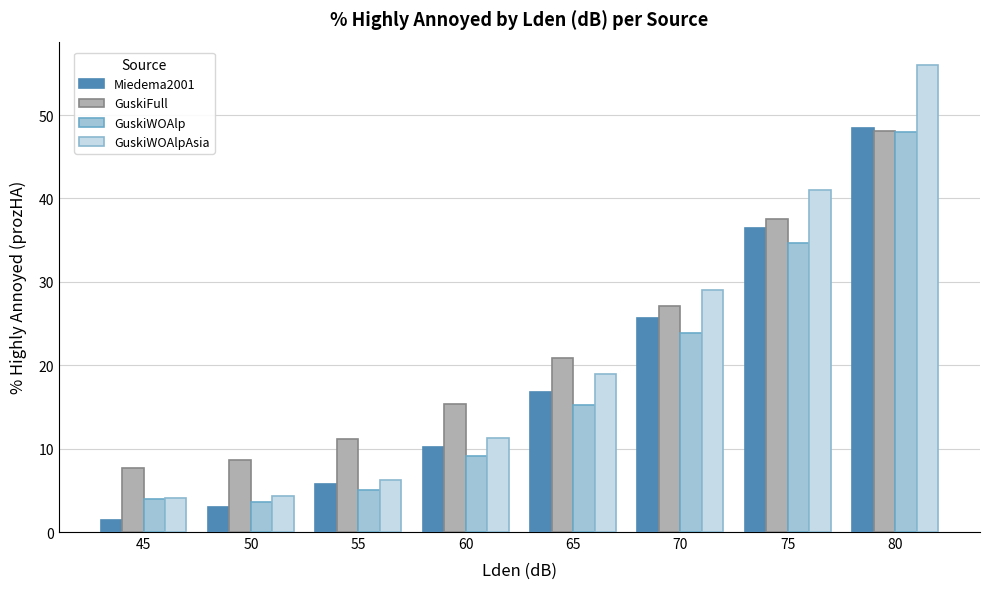

How many groups of bars are there?

8